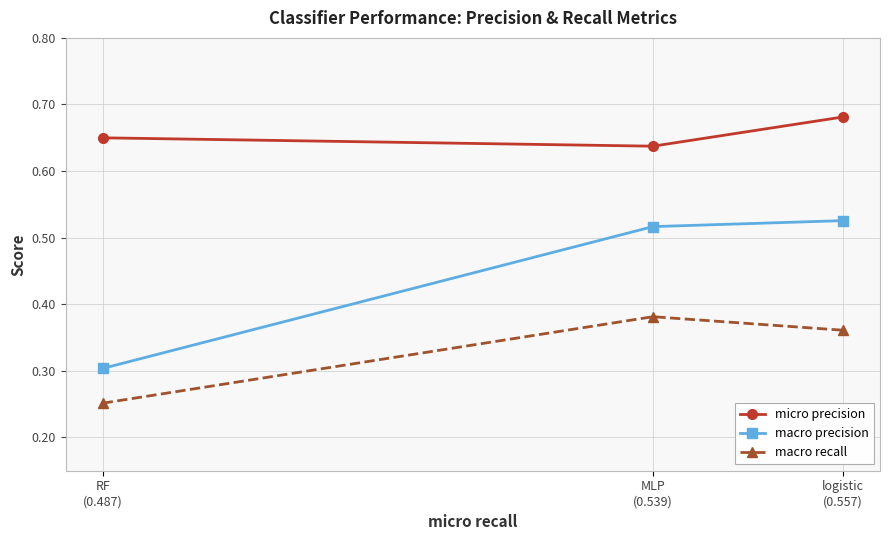

Which series has the largest range (max minus min)?

macro precision